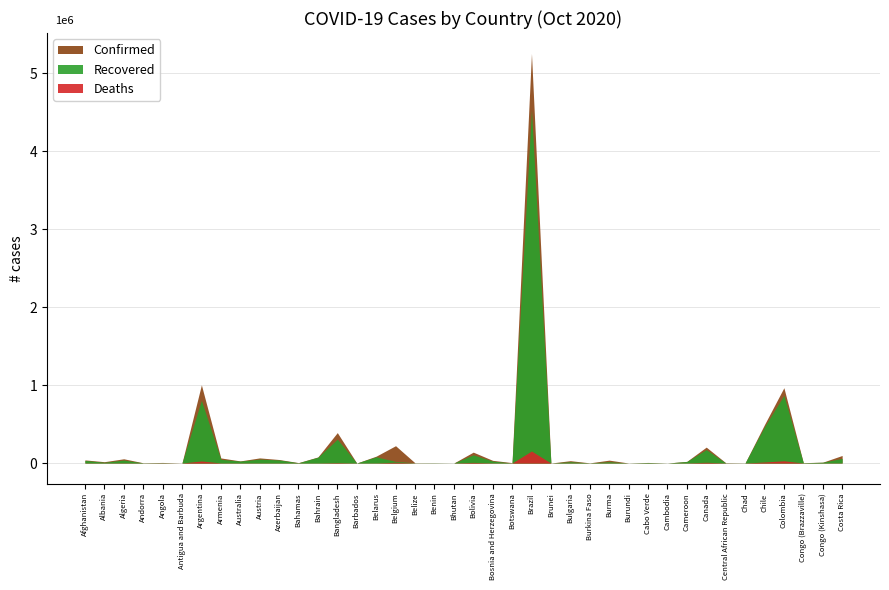

Reading left to right, what are all the values shown in this chart?

Confirmed: 40287	17350	54616	3623	7829	119	1002662	65460	27405	65927	45295	5773	78224	390206	222	88290	222253	2813	2496	327	139890	34661	5609	5250727	147	30527	2387	37205	549	7800	285	21506	204111	4856	1390	493305	965883	5156	11052	97075
Recovered: 33760	10167	38215	2273	3031	101	803965	48208	25112	50359	40144	3339	74683	305599	203	80130	21158	1670	2330	301	104957	25442	915	4526393	143	17153	1802	17568	497	6620	280	20117	172406	1924	1194	465021	867961	3887	10357	59580
Deaths: 1497	454	1865	62	248	3	26716	1091	905	904	630	123	302	5681	7	933	10413	44	41	0	8502	997	21	154176	3	1008	65	914	1	87	0	424	9832	62	93	13676	29102	92	303	1204